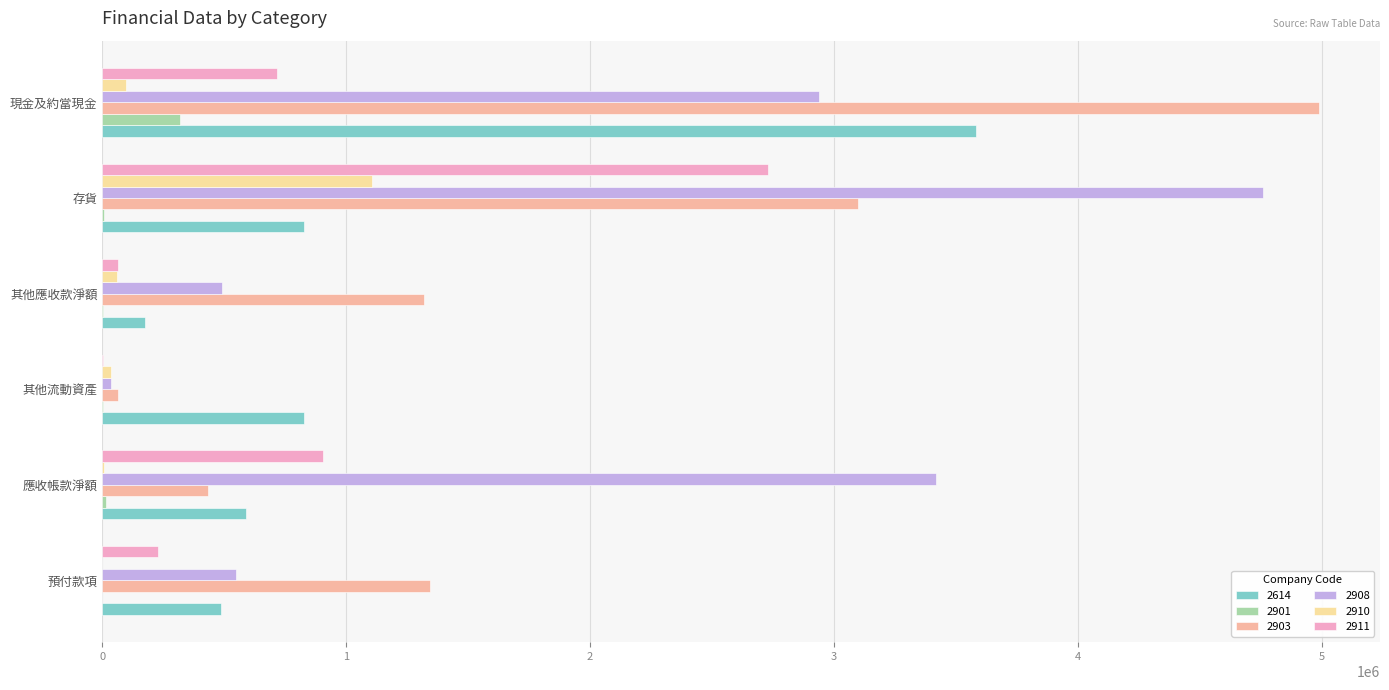

Which series has the largest total across all categories?

2908